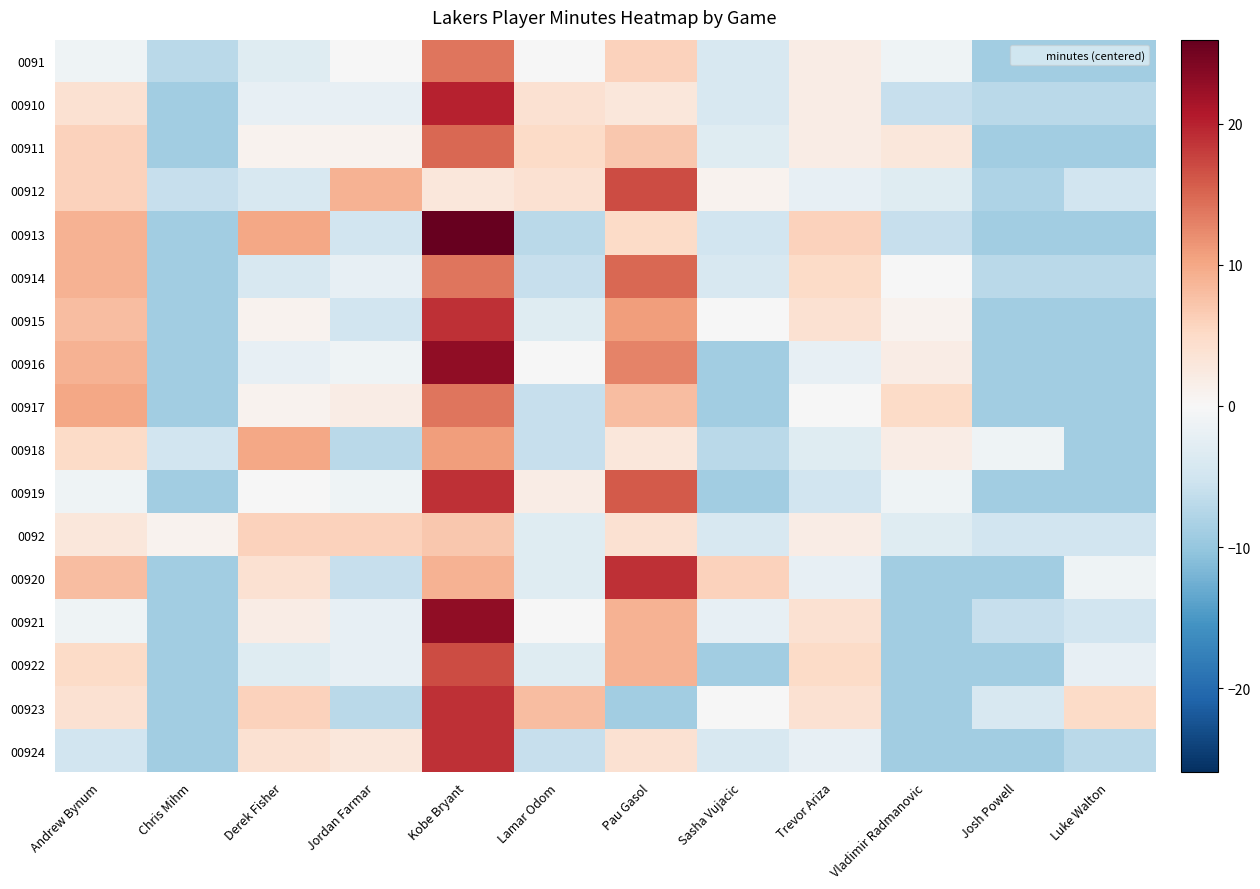

Reading right to left, transcribe all the data shown in this chart.

0091: Luke Walton=-9.1	Josh Powell=-9.1	Vladimir Radmanovic=-1.1	Trevor Ariza=1.9	Sasha Vujacic=-4.1	Pau Gasol=5.9	Lamar Odom=-0.1	Kobe Bryant=13.9	Jordan Farmar=-0.1	Derek Fisher=-3.1	Chris Mihm=-7.1	Andrew Bynum=-1.1
00910: Luke Walton=-7.1	Josh Powell=-7.1	Vladimir Radmanovic=-6.1	Trevor Ariza=1.9	Sasha Vujacic=-4.1	Pau Gasol=2.9	Lamar Odom=3.9	Kobe Bryant=19.9	Jordan Farmar=-2.1	Derek Fisher=-2.1	Chris Mihm=-9.1	Andrew Bynum=3.9
00911: Luke Walton=-9.1	Josh Powell=-9.1	Vladimir Radmanovic=2.9	Trevor Ariza=1.9	Sasha Vujacic=-3.1	Pau Gasol=6.9	Lamar Odom=4.9	Kobe Bryant=14.9	Jordan Farmar=0.9	Derek Fisher=0.9	Chris Mihm=-9.1	Andrew Bynum=5.9
00912: Luke Walton=-5.1	Josh Powell=-8.1	Vladimir Radmanovic=-3.1	Trevor Ariza=-2.1	Sasha Vujacic=0.9	Pau Gasol=16.9	Lamar Odom=3.9	Kobe Bryant=2.9	Jordan Farmar=8.9	Derek Fisher=-4.1	Chris Mihm=-6.1	Andrew Bynum=5.9
00913: Luke Walton=-9.1	Josh Powell=-9.1	Vladimir Radmanovic=-6.1	Trevor Ariza=5.9	Sasha Vujacic=-5.1	Pau Gasol=4.9	Lamar Odom=-7.1	Kobe Bryant=25.9	Jordan Farmar=-5.1	Derek Fisher=9.9	Chris Mihm=-9.1	Andrew Bynum=8.9
00914: Luke Walton=-7.1	Josh Powell=-7.1	Vladimir Radmanovic=-0.1	Trevor Ariza=4.9	Sasha Vujacic=-4.1	Pau Gasol=14.9	Lamar Odom=-6.1	Kobe Bryant=13.9	Jordan Farmar=-2.1	Derek Fisher=-4.1	Chris Mihm=-9.1	Andrew Bynum=8.9
00915: Luke Walton=-9.1	Josh Powell=-9.1	Vladimir Radmanovic=0.9	Trevor Ariza=3.9	Sasha Vujacic=-0.1	Pau Gasol=10.9	Lamar Odom=-3.1	Kobe Bryant=18.9	Jordan Farmar=-5.1	Derek Fisher=0.9	Chris Mihm=-9.1	Andrew Bynum=7.9
00916: Luke Walton=-9.1	Josh Powell=-9.1	Vladimir Radmanovic=1.9	Trevor Ariza=-2.1	Sasha Vujacic=-9.1	Pau Gasol=12.9	Lamar Odom=-0.1	Kobe Bryant=22.9	Jordan Farmar=-1.1	Derek Fisher=-2.1	Chris Mihm=-9.1	Andrew Bynum=8.9
00917: Luke Walton=-9.1	Josh Powell=-9.1	Vladimir Radmanovic=4.9	Trevor Ariza=-0.1	Sasha Vujacic=-9.1	Pau Gasol=7.9	Lamar Odom=-6.1	Kobe Bryant=13.9	Jordan Farmar=1.9	Derek Fisher=0.9	Chris Mihm=-9.1	Andrew Bynum=9.9
00918: Luke Walton=-9.1	Josh Powell=-1.1	Vladimir Radmanovic=1.9	Trevor Ariza=-3.1	Sasha Vujacic=-7.1	Pau Gasol=2.9	Lamar Odom=-6.1	Kobe Bryant=10.9	Jordan Farmar=-7.1	Derek Fisher=9.9	Chris Mihm=-5.1	Andrew Bynum=4.9
00919: Luke Walton=-9.1	Josh Powell=-9.1	Vladimir Radmanovic=-1.1	Trevor Ariza=-5.1	Sasha Vujacic=-9.1	Pau Gasol=15.9	Lamar Odom=1.9	Kobe Bryant=18.9	Jordan Farmar=-1.1	Derek Fisher=-0.1	Chris Mihm=-9.1	Andrew Bynum=-1.1
0092: Luke Walton=-5.1	Josh Powell=-5.1	Vladimir Radmanovic=-3.1	Trevor Ariza=1.9	Sasha Vujacic=-4.1	Pau Gasol=3.9	Lamar Odom=-3.1	Kobe Bryant=6.9	Jordan Farmar=5.9	Derek Fisher=5.9	Chris Mihm=0.9	Andrew Bynum=2.9
00920: Luke Walton=-1.1	Josh Powell=-9.1	Vladimir Radmanovic=-9.1	Trevor Ariza=-2.1	Sasha Vujacic=5.9	Pau Gasol=18.9	Lamar Odom=-3.1	Kobe Bryant=8.9	Jordan Farmar=-6.1	Derek Fisher=3.9	Chris Mihm=-9.1	Andrew Bynum=7.9
00921: Luke Walton=-5.1	Josh Powell=-6.1	Vladimir Radmanovic=-9.1	Trevor Ariza=3.9	Sasha Vujacic=-2.1	Pau Gasol=8.9	Lamar Odom=-0.1	Kobe Bryant=22.9	Jordan Farmar=-2.1	Derek Fisher=1.9	Chris Mihm=-9.1	Andrew Bynum=-1.1
00922: Luke Walton=-2.1	Josh Powell=-9.1	Vladimir Radmanovic=-9.1	Trevor Ariza=4.9	Sasha Vujacic=-9.1	Pau Gasol=8.9	Lamar Odom=-3.1	Kobe Bryant=16.9	Jordan Farmar=-2.1	Derek Fisher=-3.1	Chris Mihm=-9.1	Andrew Bynum=4.9
00923: Luke Walton=4.9	Josh Powell=-4.1	Vladimir Radmanovic=-9.1	Trevor Ariza=3.9	Sasha Vujacic=-0.1	Pau Gasol=-9.1	Lamar Odom=7.9	Kobe Bryant=18.9	Jordan Farmar=-7.1	Derek Fisher=5.9	Chris Mihm=-9.1	Andrew Bynum=3.9
00924: Luke Walton=-7.1	Josh Powell=-9.1	Vladimir Radmanovic=-9.1	Trevor Ariza=-2.1	Sasha Vujacic=-4.1	Pau Gasol=3.9	Lamar Odom=-6.1	Kobe Bryant=18.9	Jordan Farmar=2.9	Derek Fisher=3.9	Chris Mihm=-9.1	Andrew Bynum=-5.1